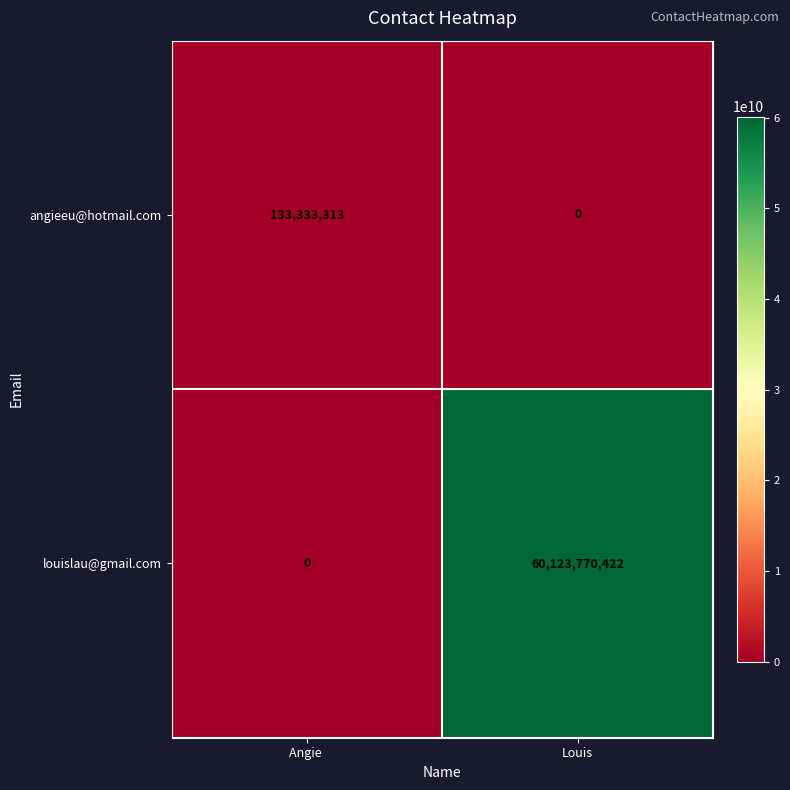

What is the maximum value shown in the chart?

60123770422